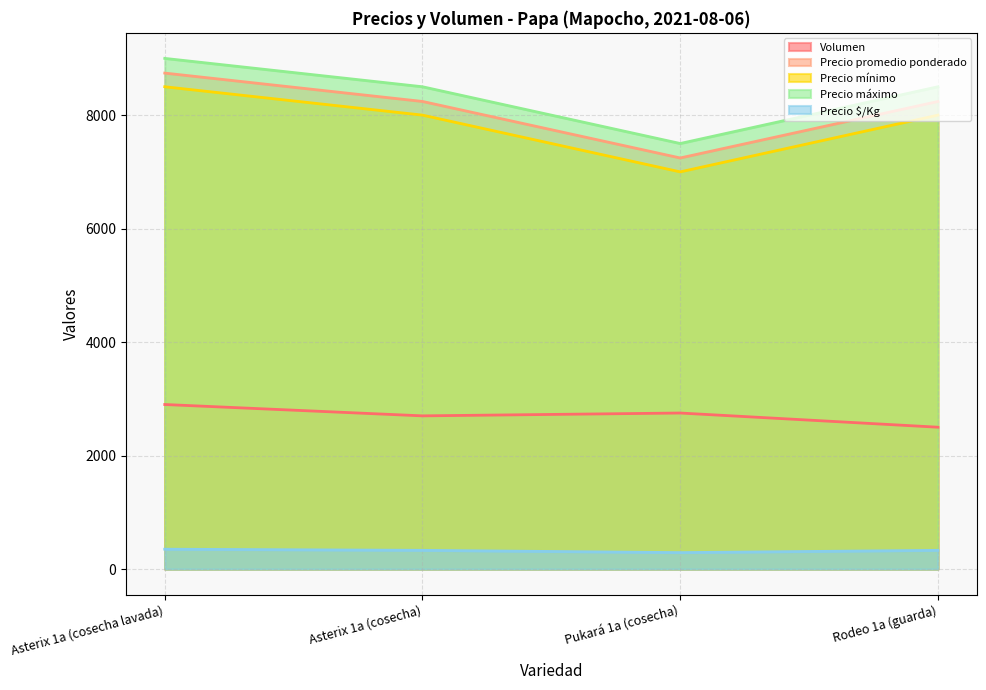

At how many categories does at least one series exceed 8100?

3